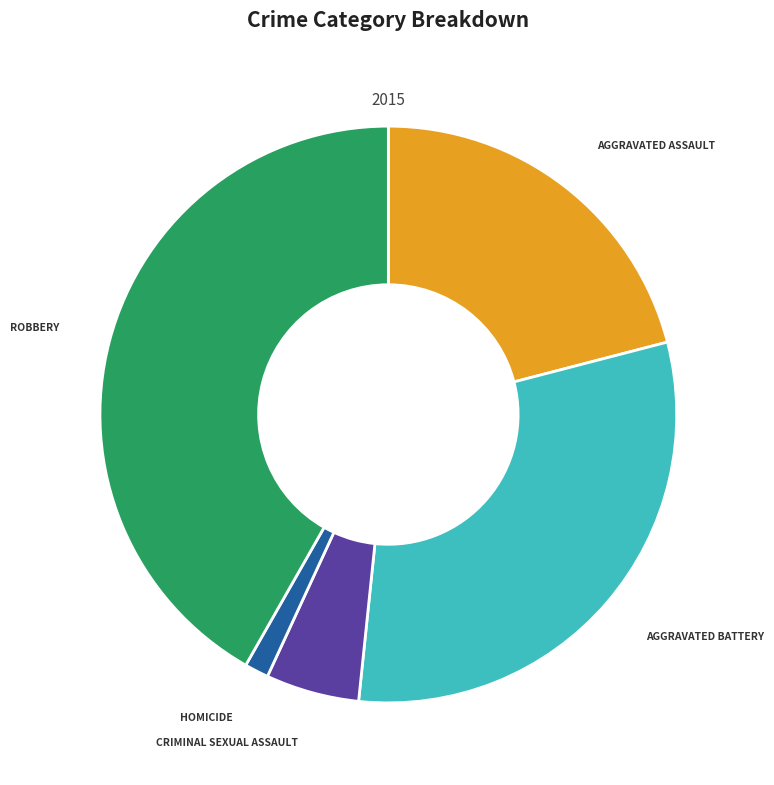

Is there any slice that represents more than half of the pie?

No